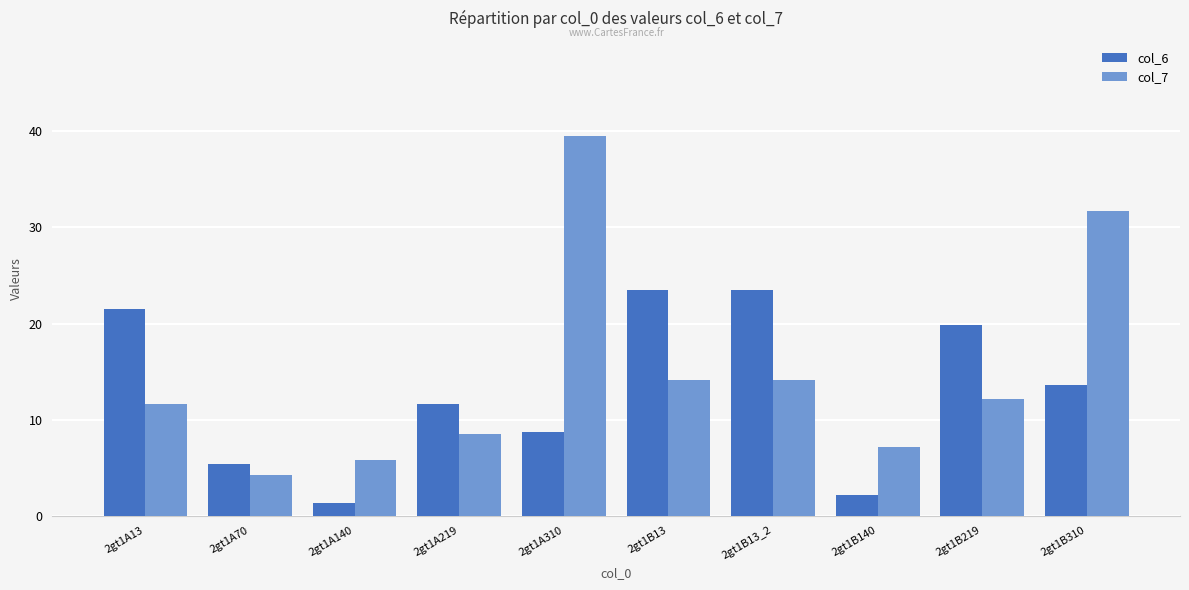

What is the difference between the second highest and second lowest values in the col_7 series?

26.0